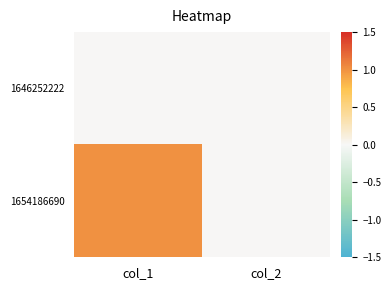

At how many categories does at least one series exceed 0?

1